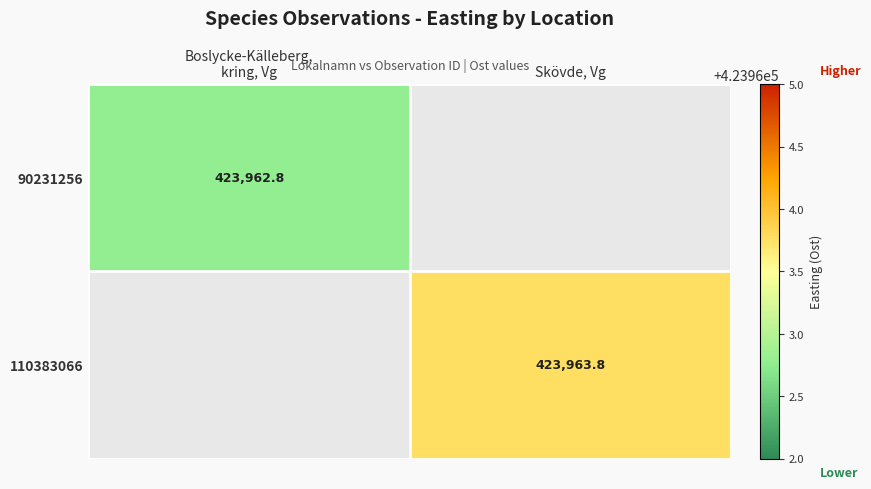

Is the value of 90231256 at Skövde, Vg greater than the value of 110383066 at Boslycke-Källeberg, kring, Vg?

No